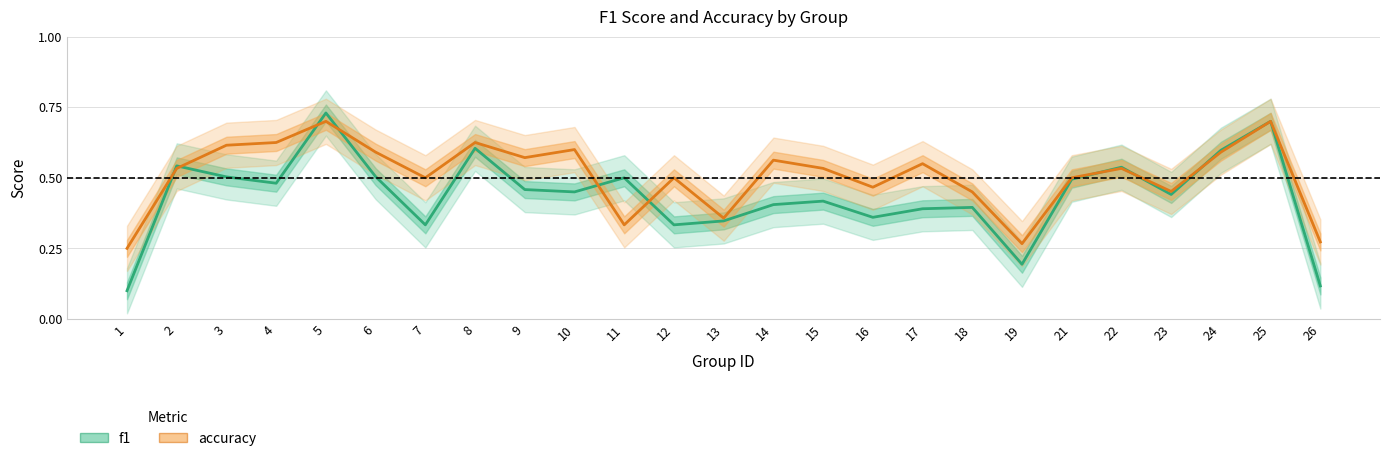

Is the value of accuracy at 12 greater than the value of f1 at 25?

No